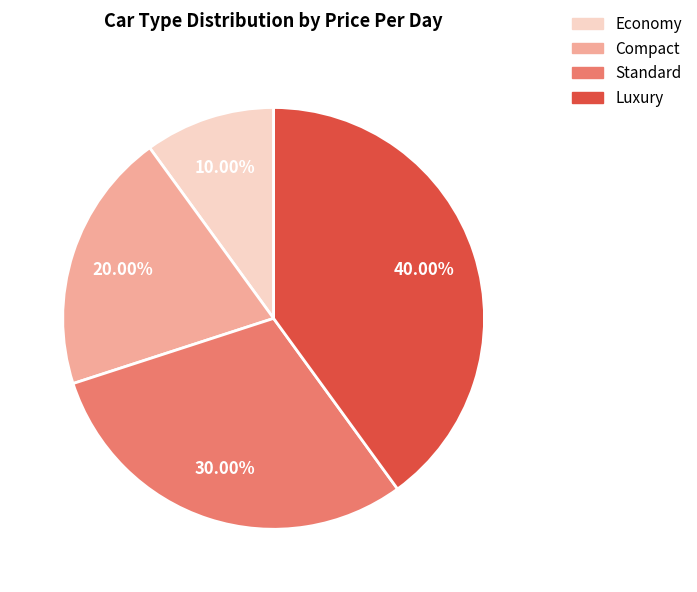

Does Standard account for over 50% of the chart?

No